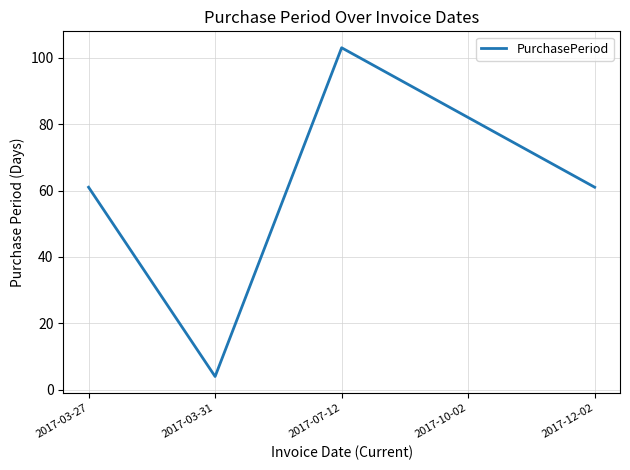

How many lines are shown in the chart?

1